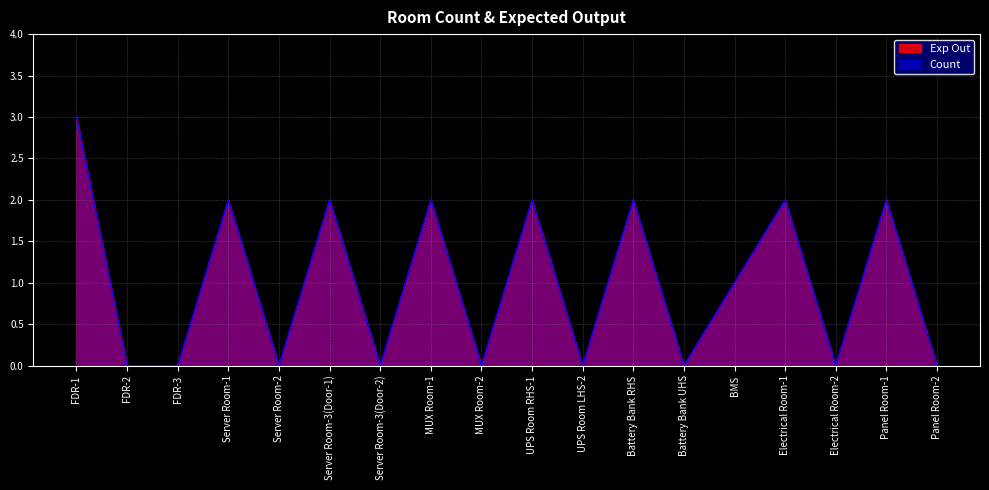

Which series has the largest total across all categories?

Count